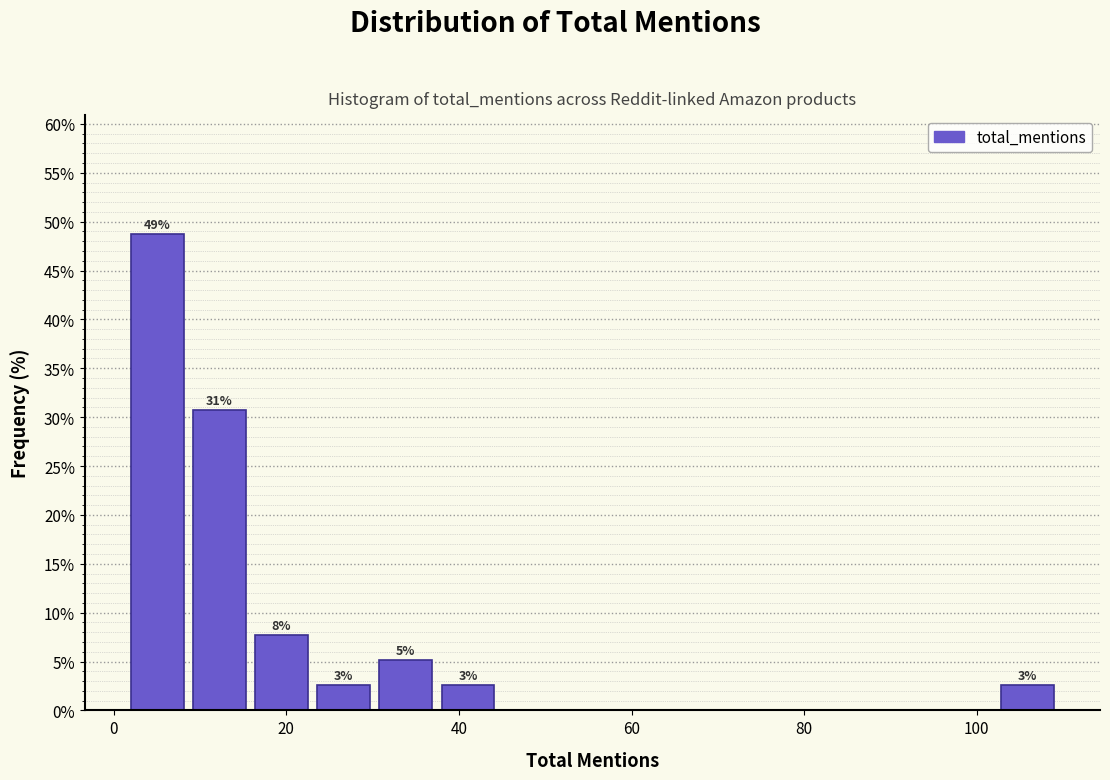

Around what value on the x-axis is the tallest bar? Give the approximate position of its centre, as read against the axis.

6